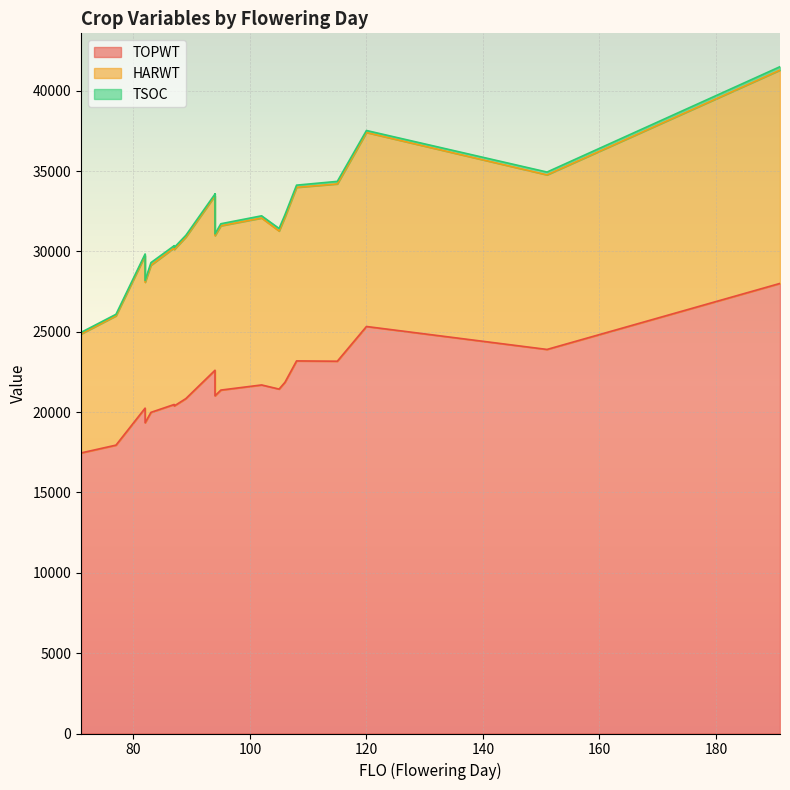

What is the difference between the second highest and second lowest values in the TOPWT series?

7383